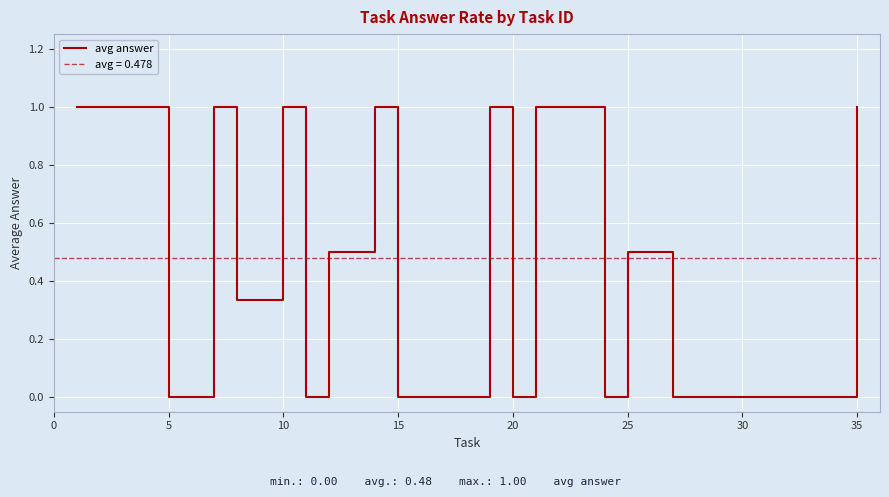

How many lines are shown in the chart?

1